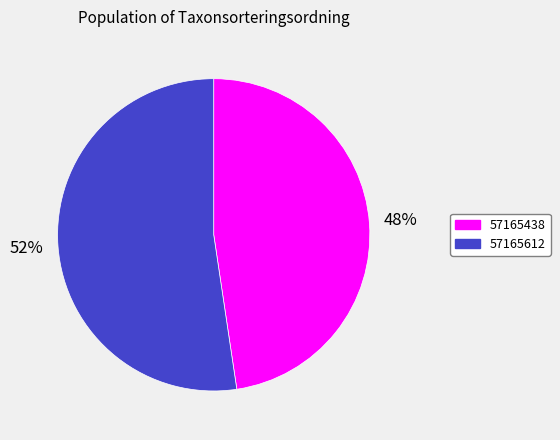

Do 57165612 and 57165438 together represent more than half of the pie?

Yes